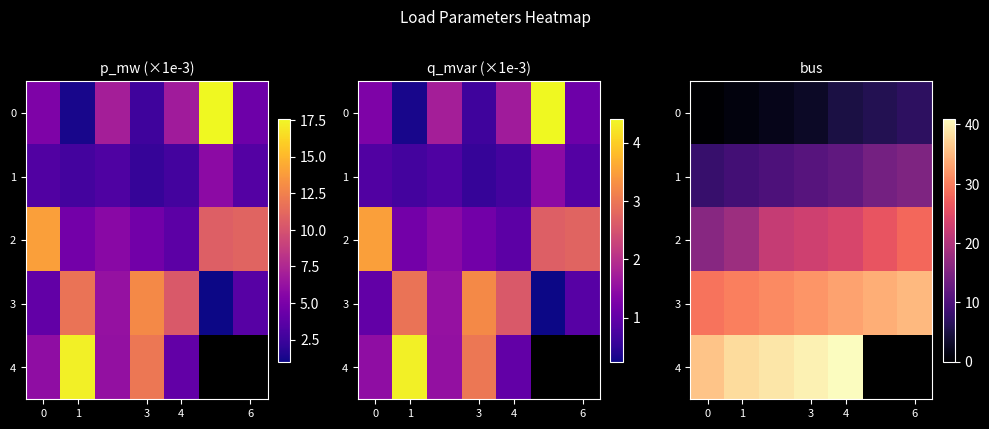

What is the sum of all 1 values?

79.0